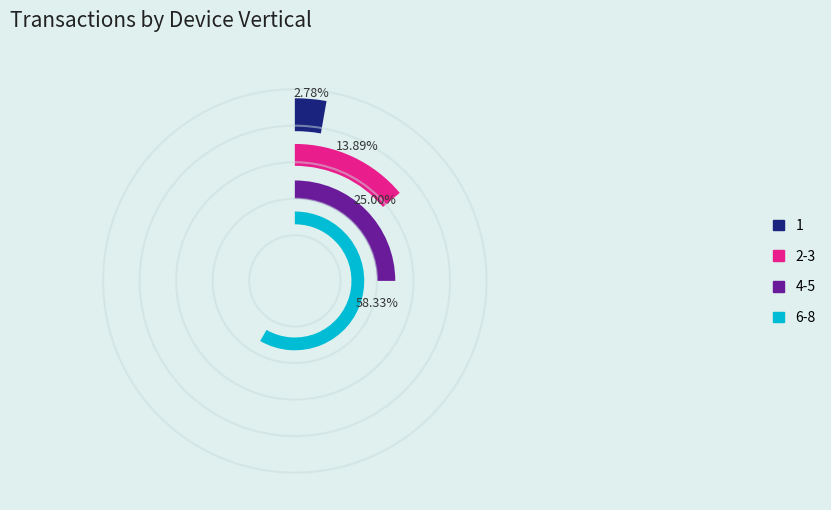

Is 7 the majority of the pie?

No